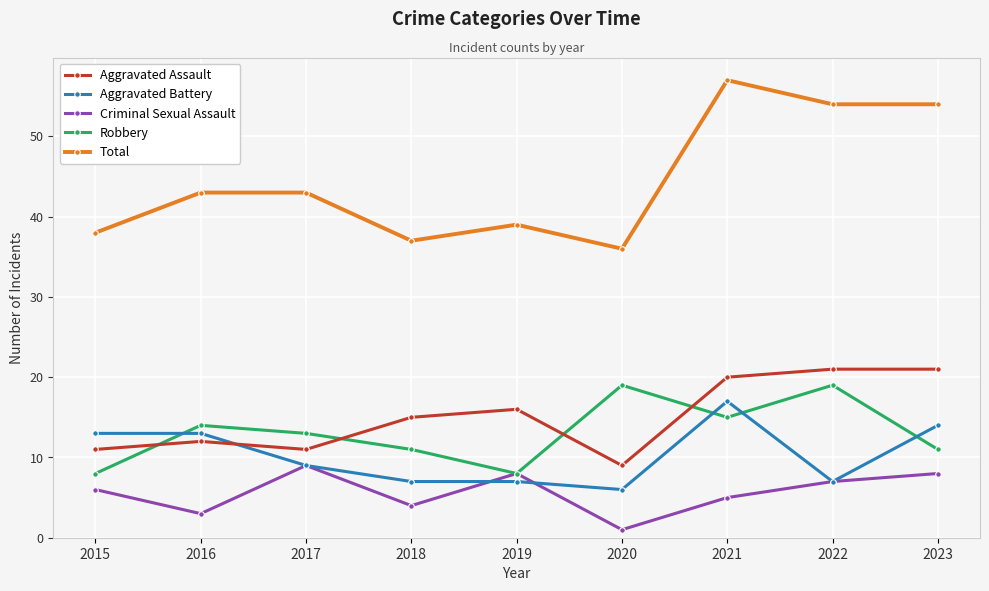

At 2020, list the series in order from smallest to largest.

Criminal Sexual Assault, Aggravated Battery, Aggravated Assault, Robbery, Total